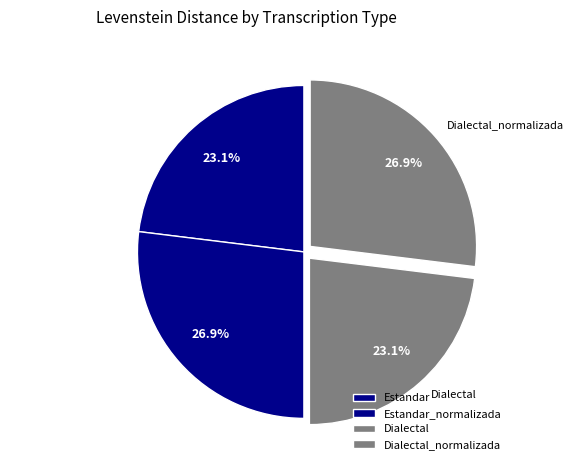

What is the ratio of the value at Dialectal_normalizada to the value at Dialectal?

1.2